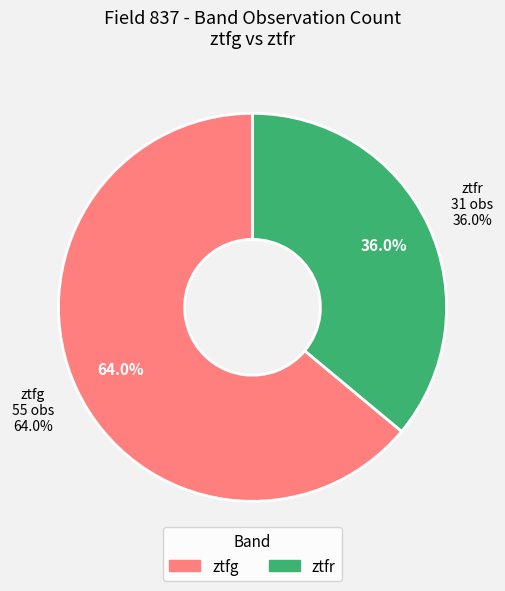

Which category has the biggest portion of the pie?

ztfg